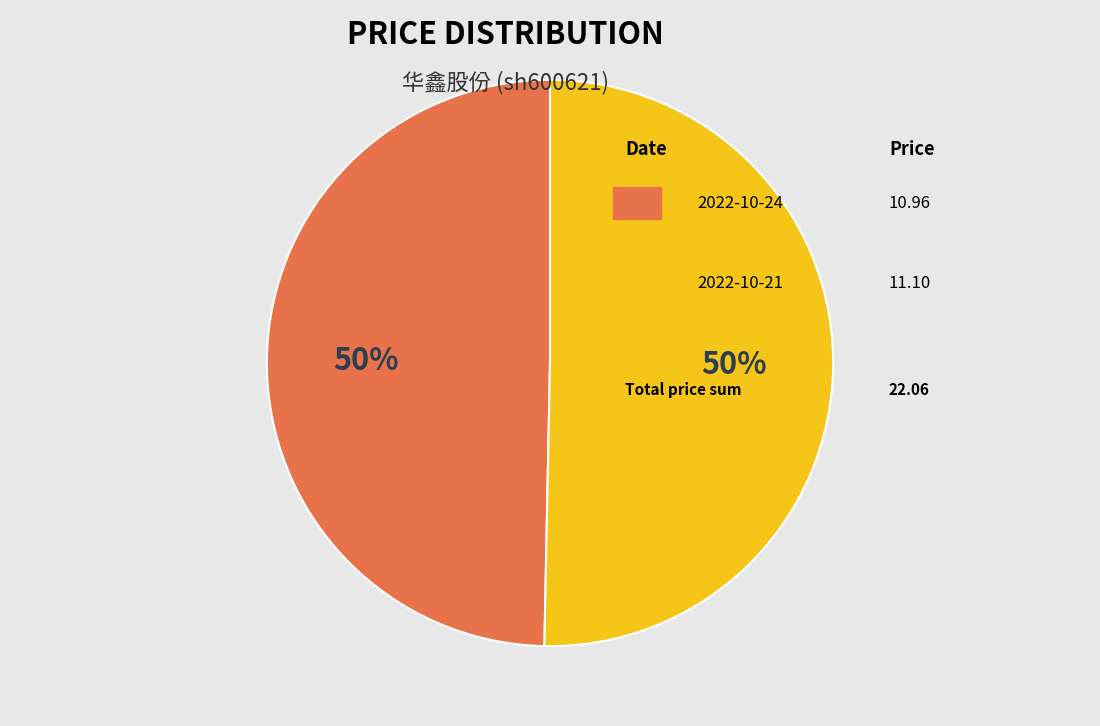

To the nearest percent, what is the average slice percentage?

50%